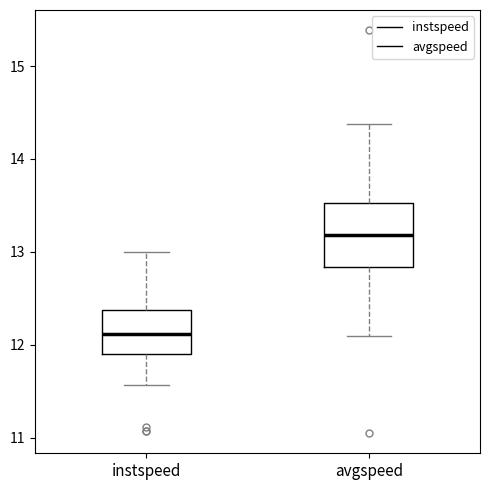

Reading left to right, transcribe this box plot: for each box, give where its median line is, the range the box spans, and where its two whiskers end, as read against the y-axis. The values are not printed on the chart, so give them approximately, as read against the axis.

instspeed: median 12.1, box 11.9 to 12.4, whiskers 11.6 to 13.0
avgspeed: median 13.2, box 12.8 to 13.5, whiskers 12.1 to 14.4